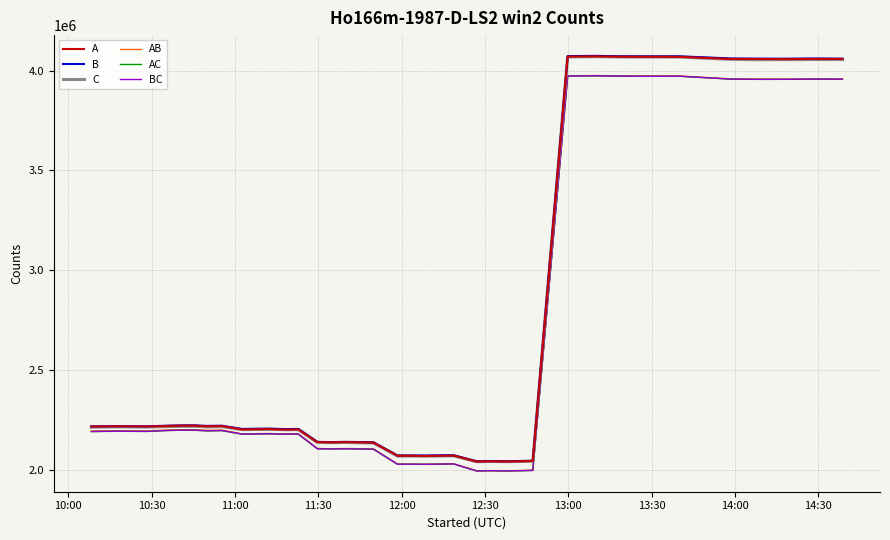

Which series has the largest range (max minus min)?

B